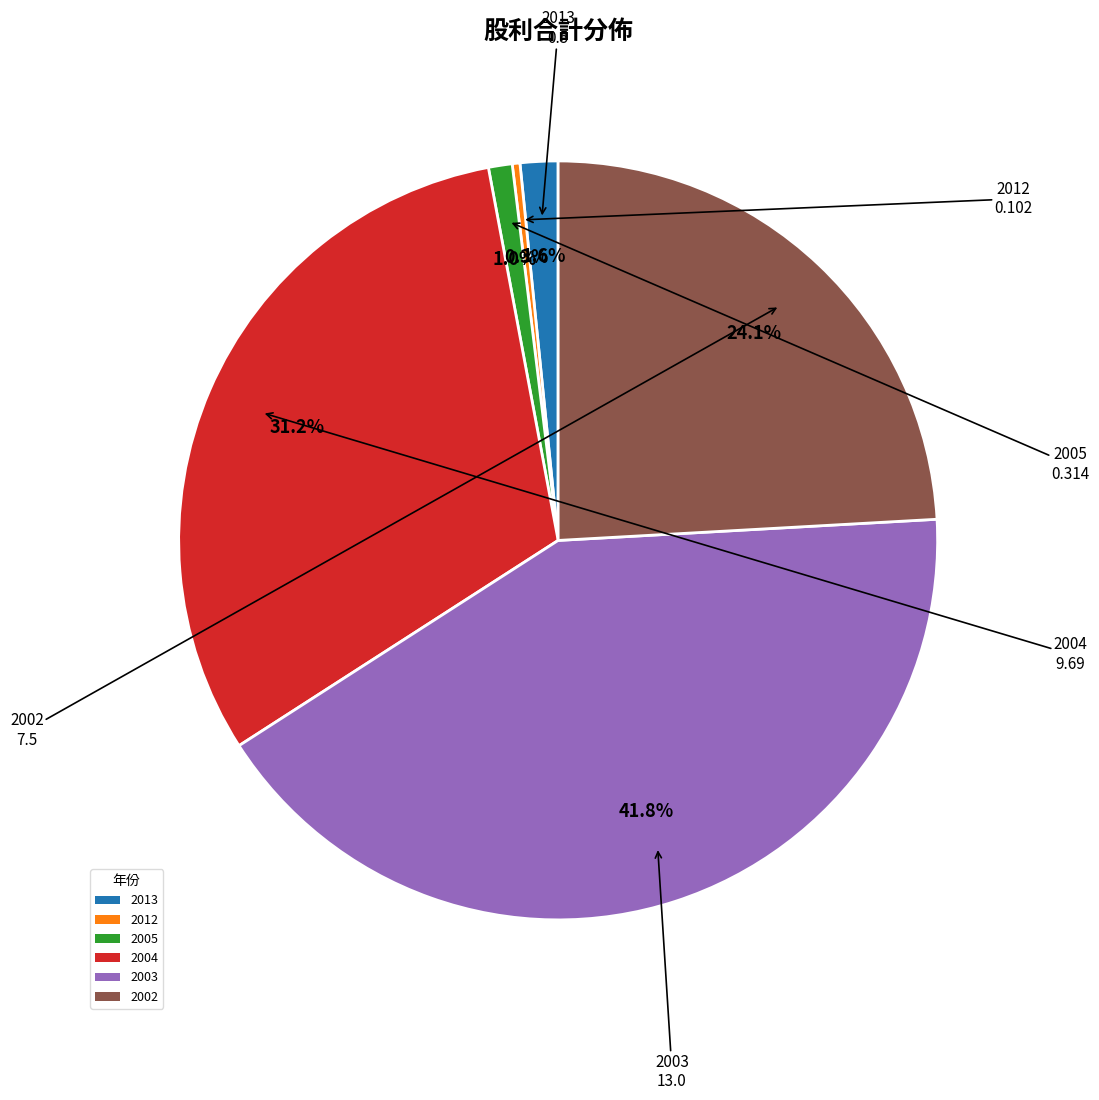

Which has a higher value, 2002 or 2012?

2002